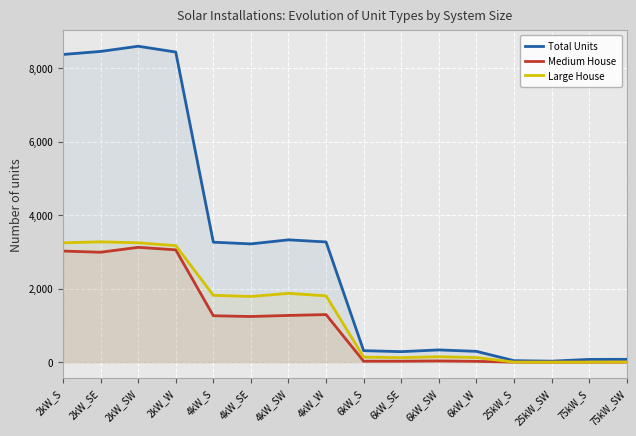

Reading left to right, what are all the values shown in this chart?

Total Units: 8368	8451	8592	8434	3262	3216	3326	3269	312	285	332	293	40	26	74	76
Medium House: 3021	2989	3122	3054	1261	1241	1270	1293	25	25	32	21	0	0	0	0
Large House: 3246	3272	3246	3168	1818	1785	1871	1803	136	121	146	124	0	0	0	0